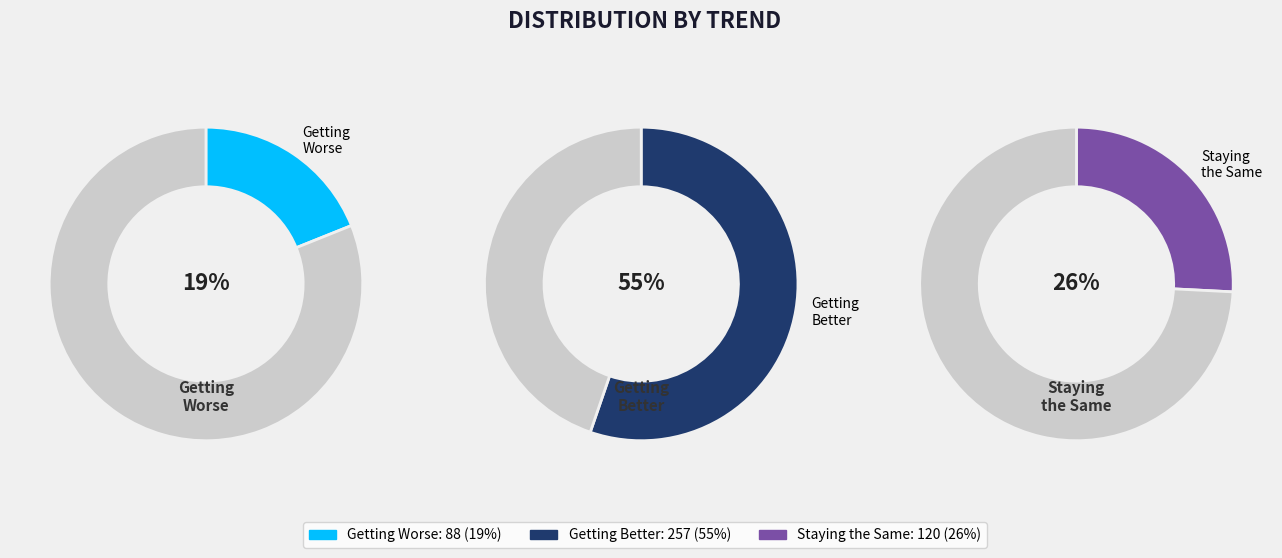

Does getting_better represent more than half of the total?

Yes